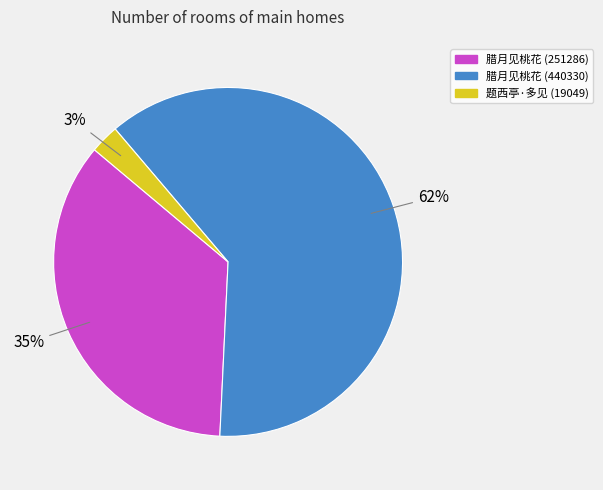

Does any single category account for the majority?

Yes